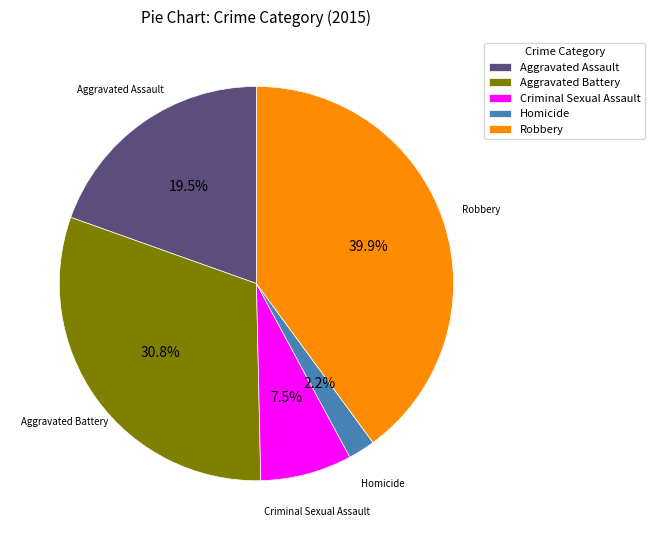

Rank the categories by value from highest to lowest.

Robbery, Aggravated Battery, Aggravated Assault, Criminal Sexual Assault, Homicide